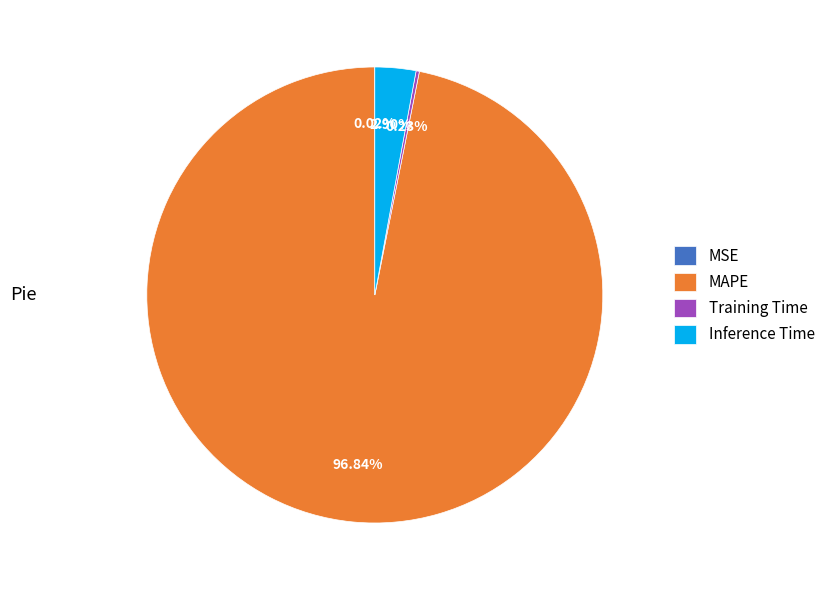

What is the largest slice in the pie chart?

MAPE